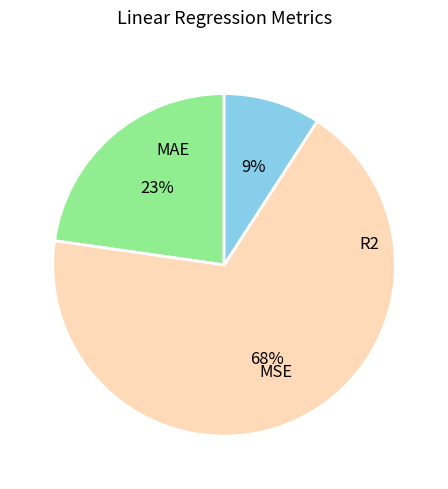

Rank the categories by value from lowest to highest.

R2, MAE, MSE